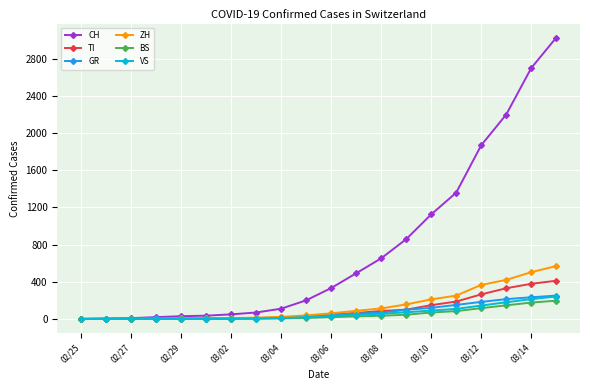

Which series has the largest total across all categories?

CH